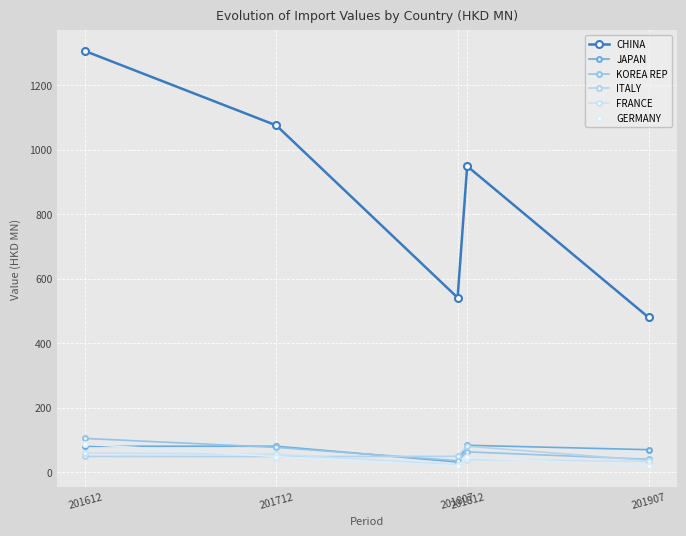

True or false: JAPAN has more than 2 interior local peaks.

False